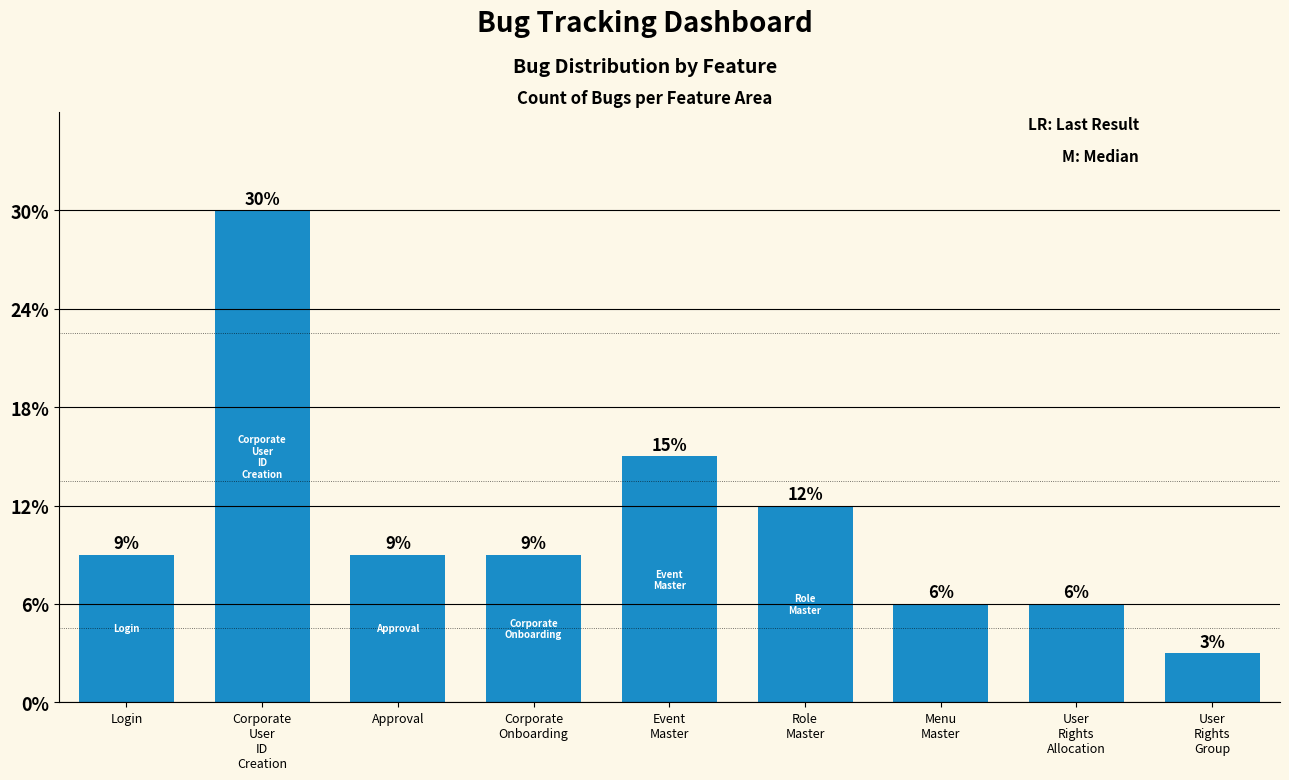

Which has a higher value, Role
Master or Event
Master?

Event
Master